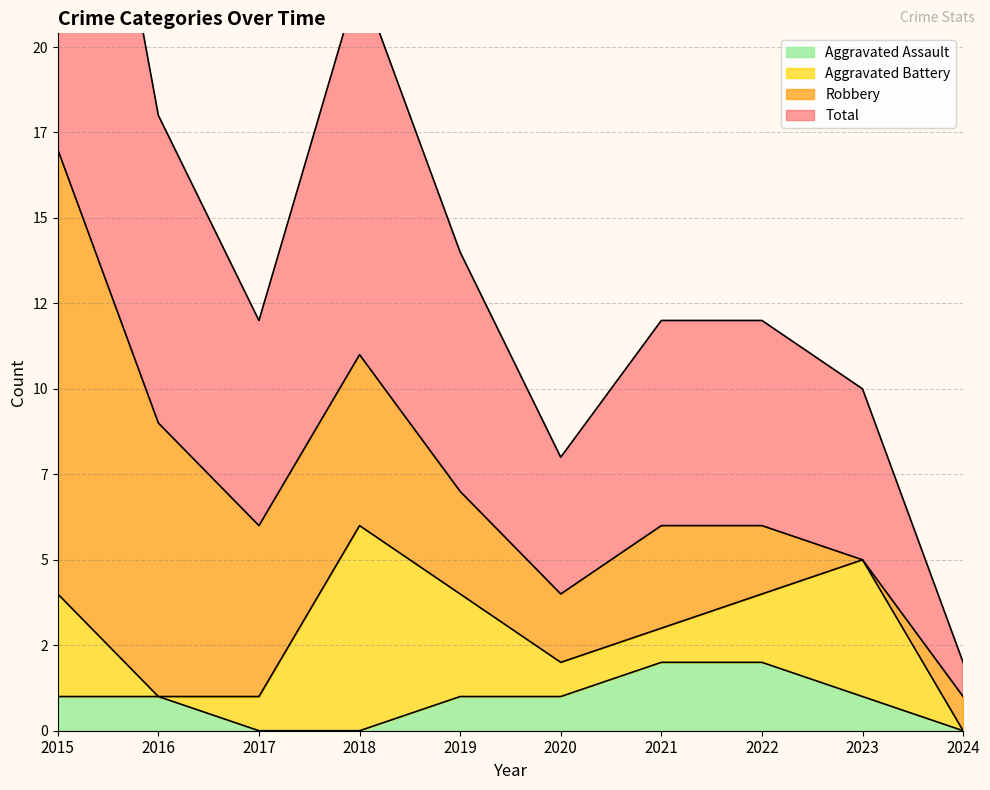

At which label does Total first exceed 6?

2015